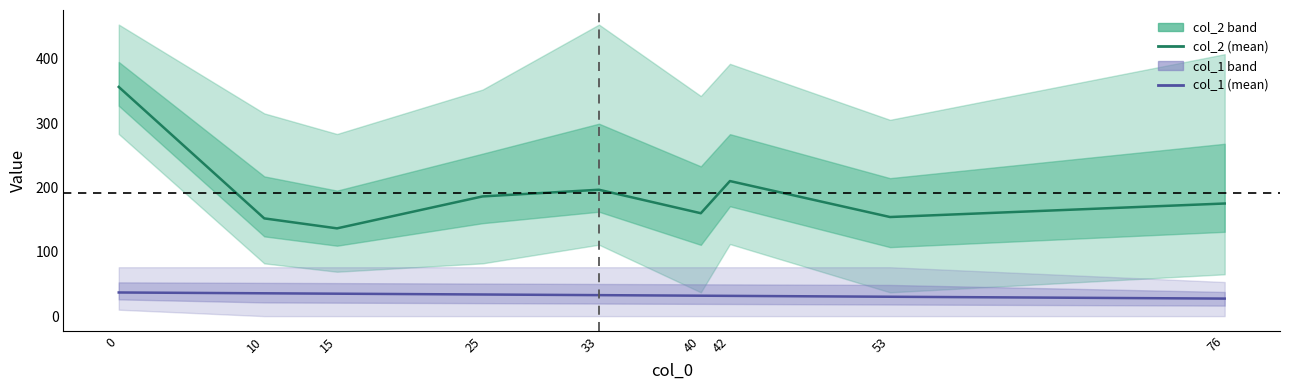

What is the value of the col_1 (mean) point at the 8th from the left?

30.1